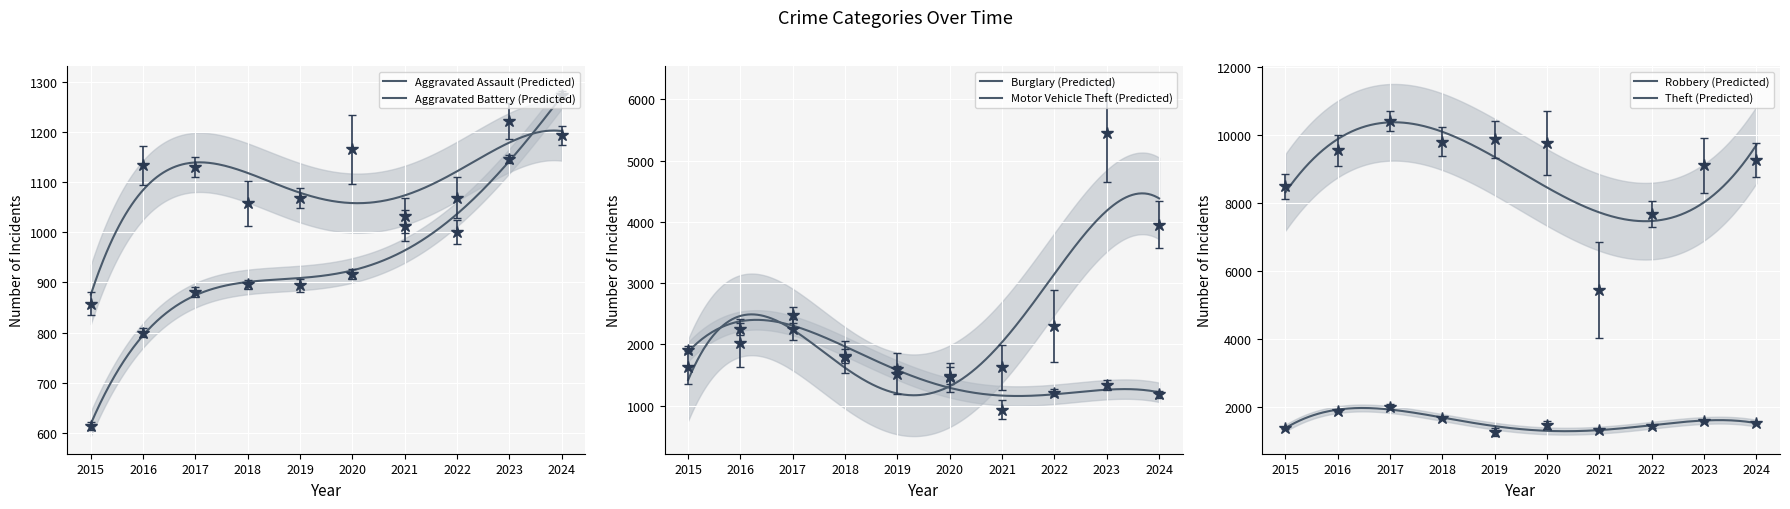

Between 2015 and 2016, which is larger?

2016